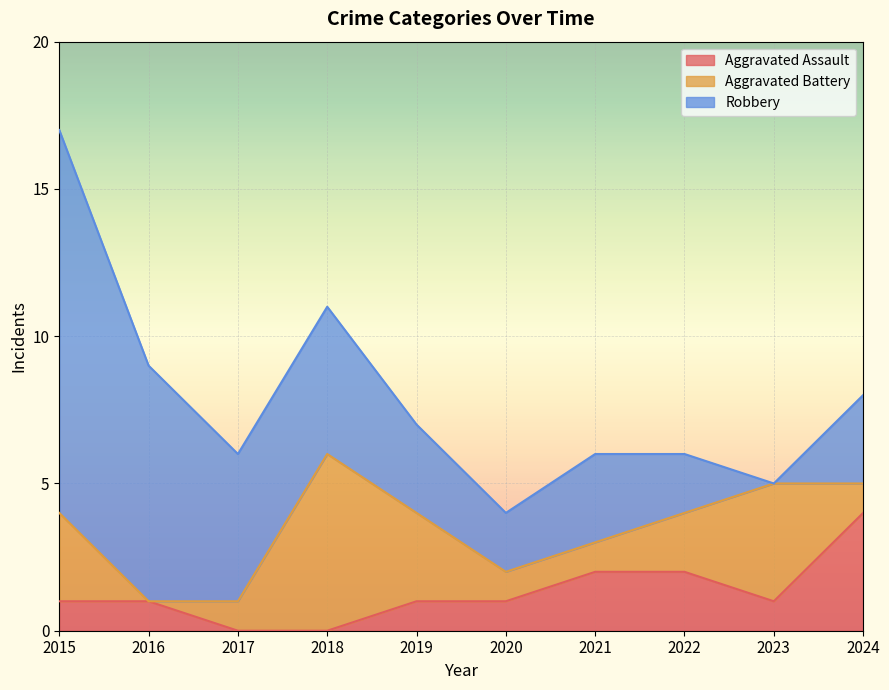

What is the value of the Aggravated Battery point at the 6th from the left?

1